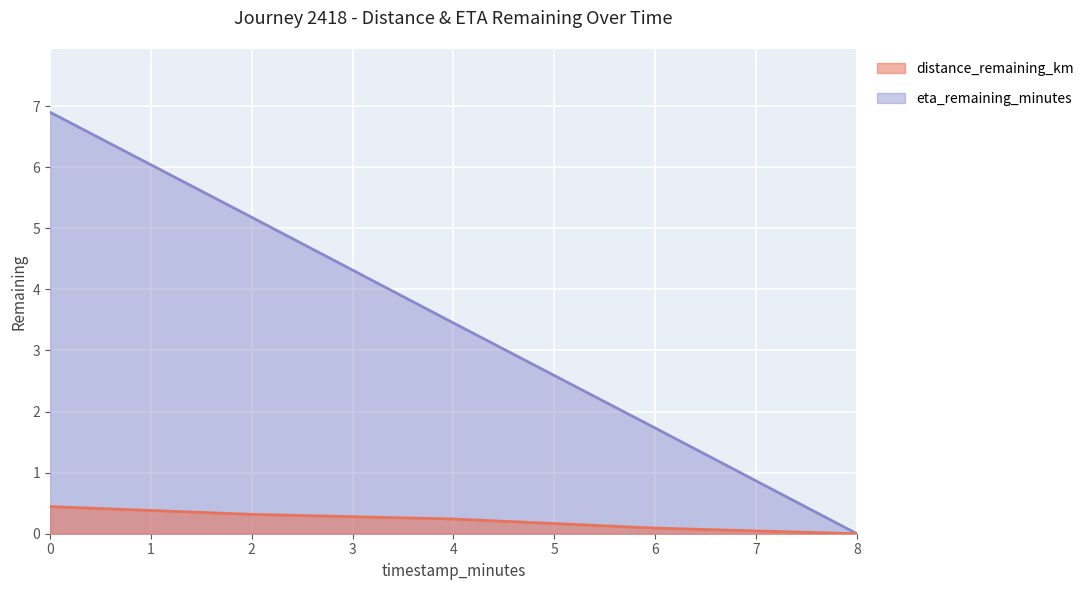

True or false: eta_remaining_minutes and distance_remaining_km intersect in this chart.

False